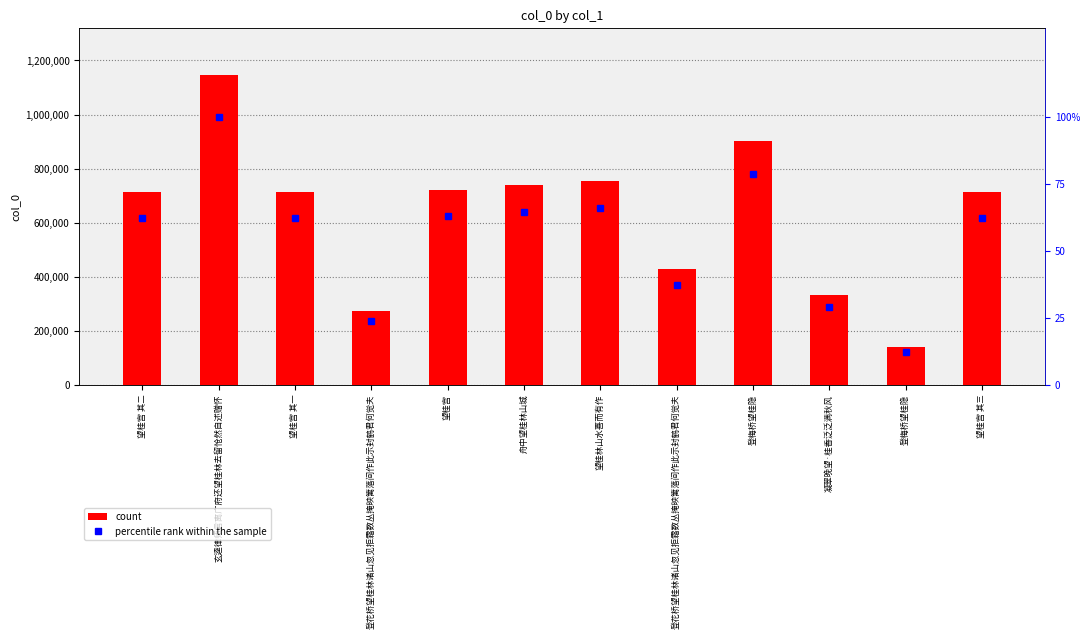

Where does the count series first go above 714306?

玄逵律师言离广府还望桂林去留怆然自述赠怀